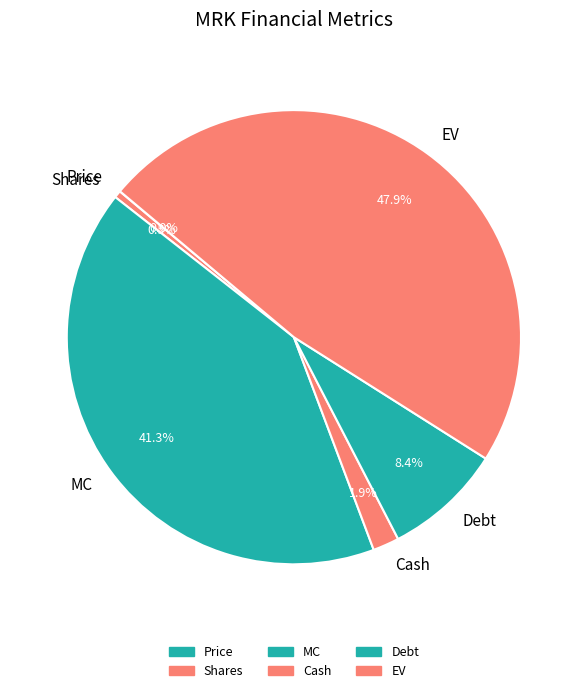

What is the total percentage of MC and Shares?

41.8%